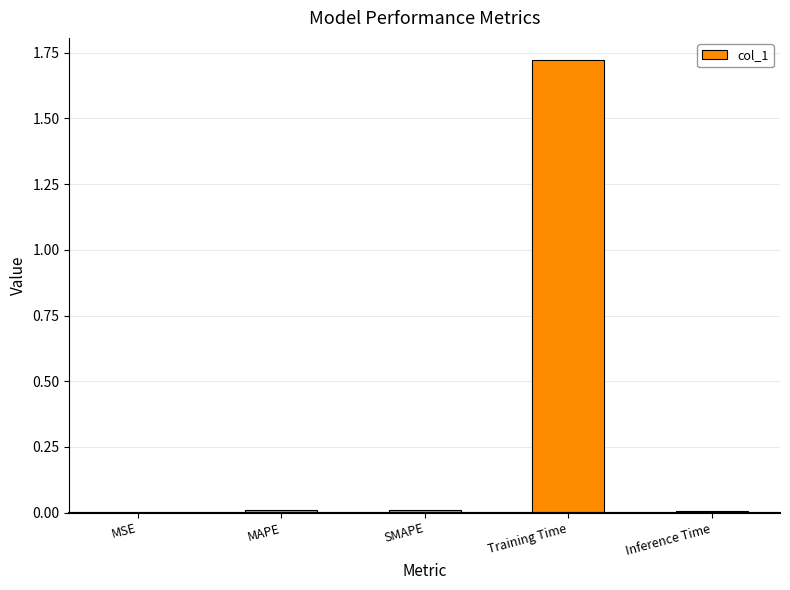

Which category has the highest value across all series?

Training Time